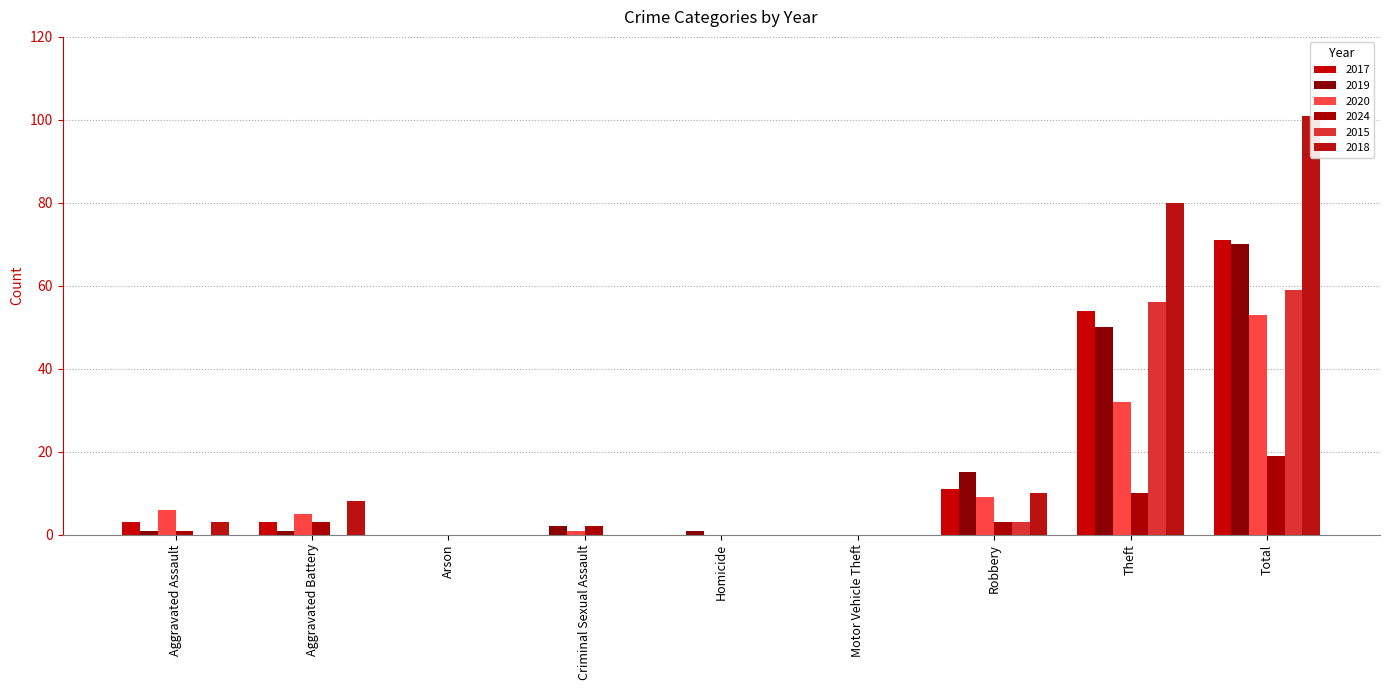

At Theft, list the series in order from smallest to largest.

2024, 2020, 2019, 2017, 2015, 2018